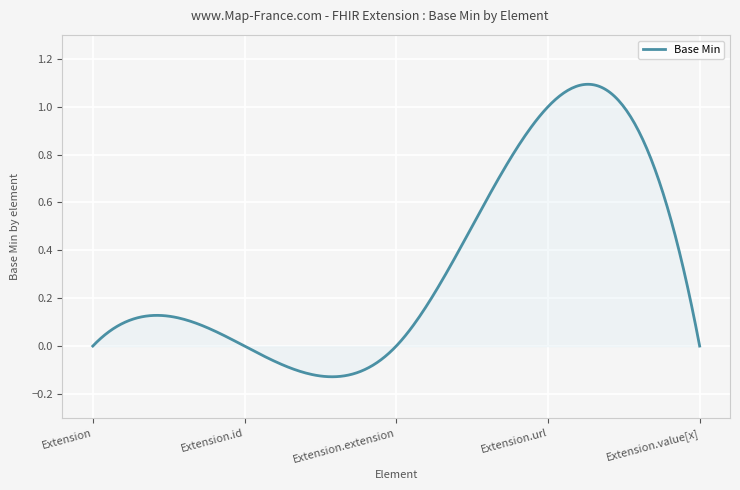

Does the chart have visible grid lines?

Yes